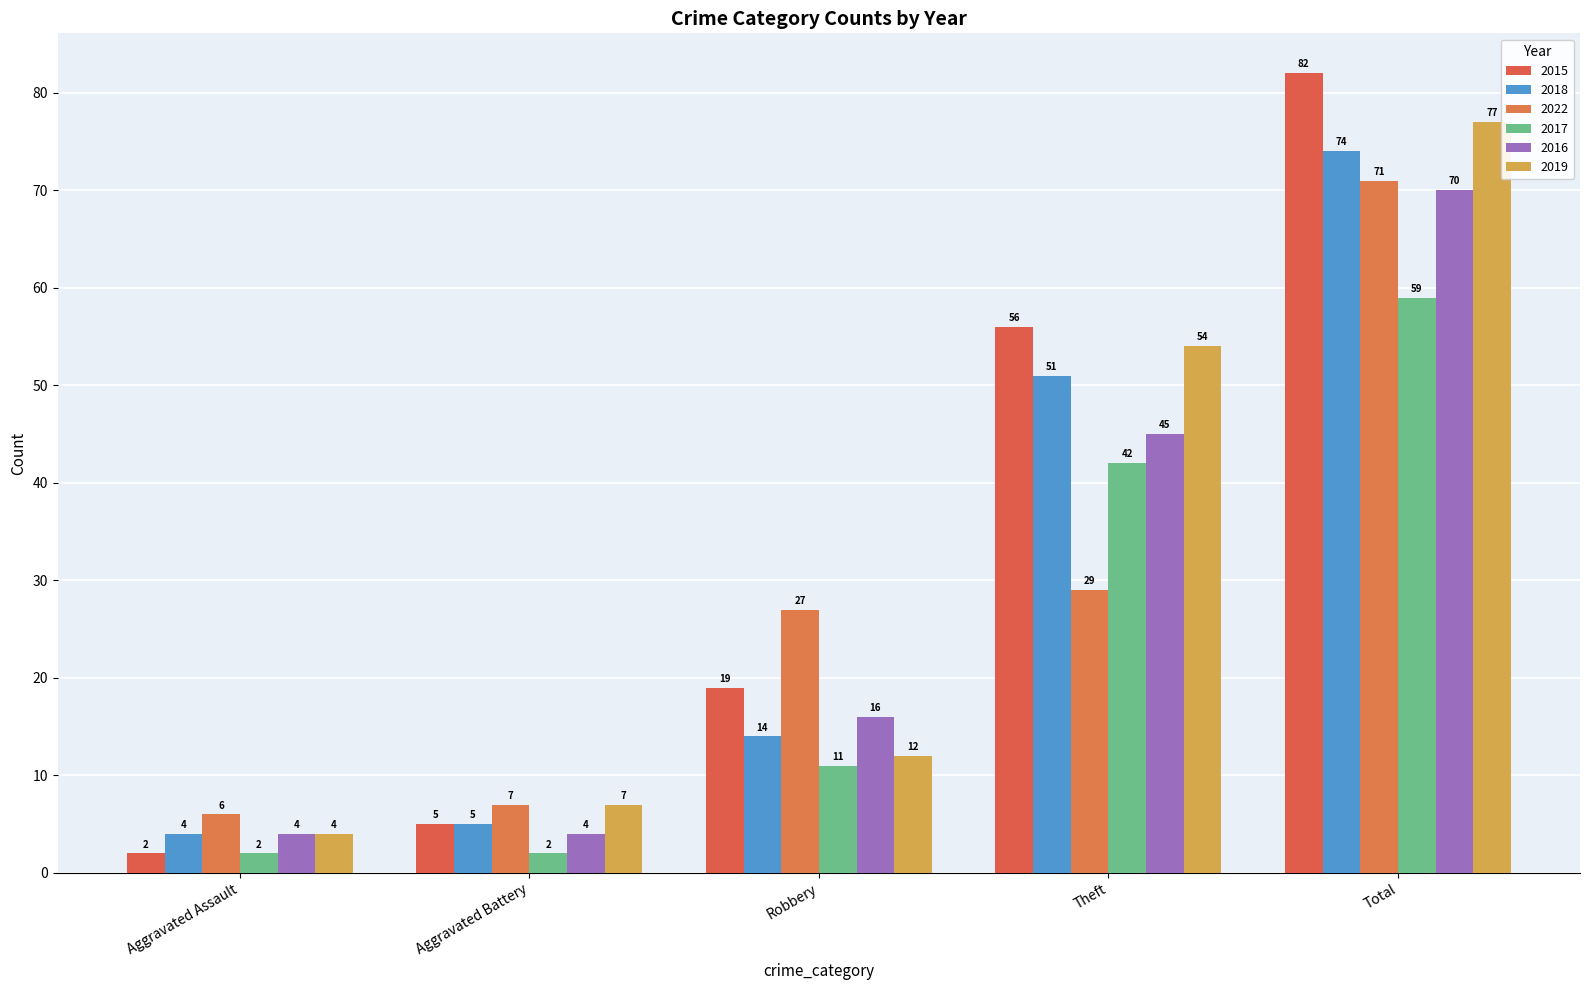

Reading right to left, what are all the values shown in this chart?

2015: 82	56	19	5	2
2018: 74	51	14	5	4
2022: 71	29	27	7	6
2017: 59	42	11	2	2
2016: 70	45	16	4	4
2019: 77	54	12	7	4